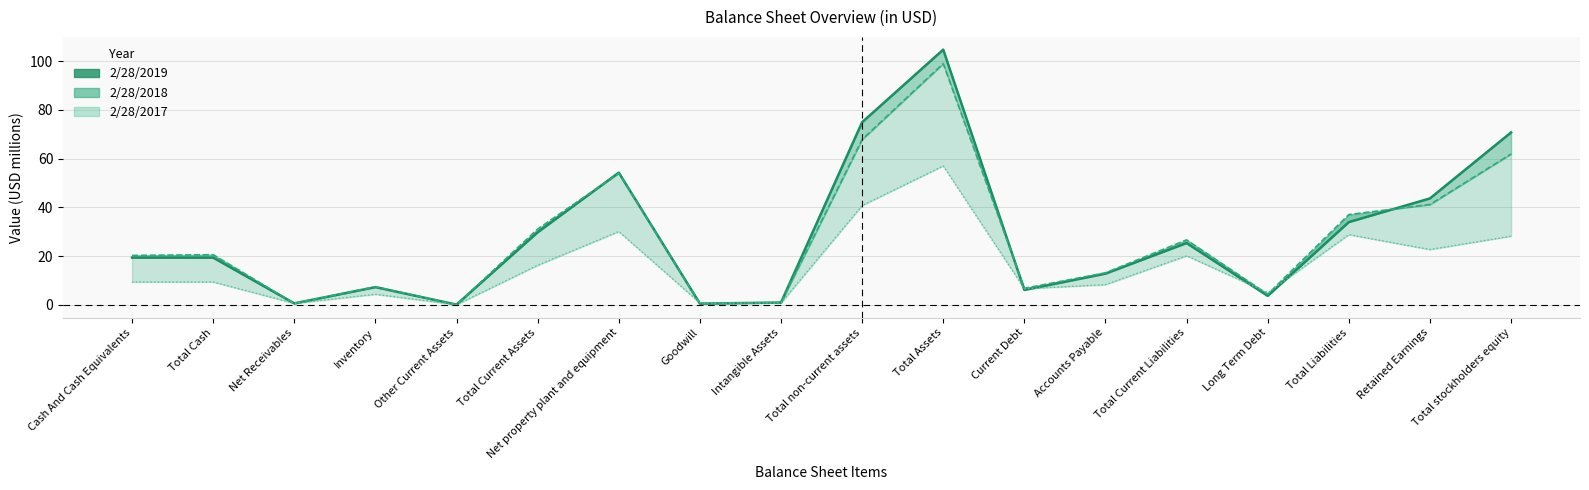

How many data points does each series have?

18